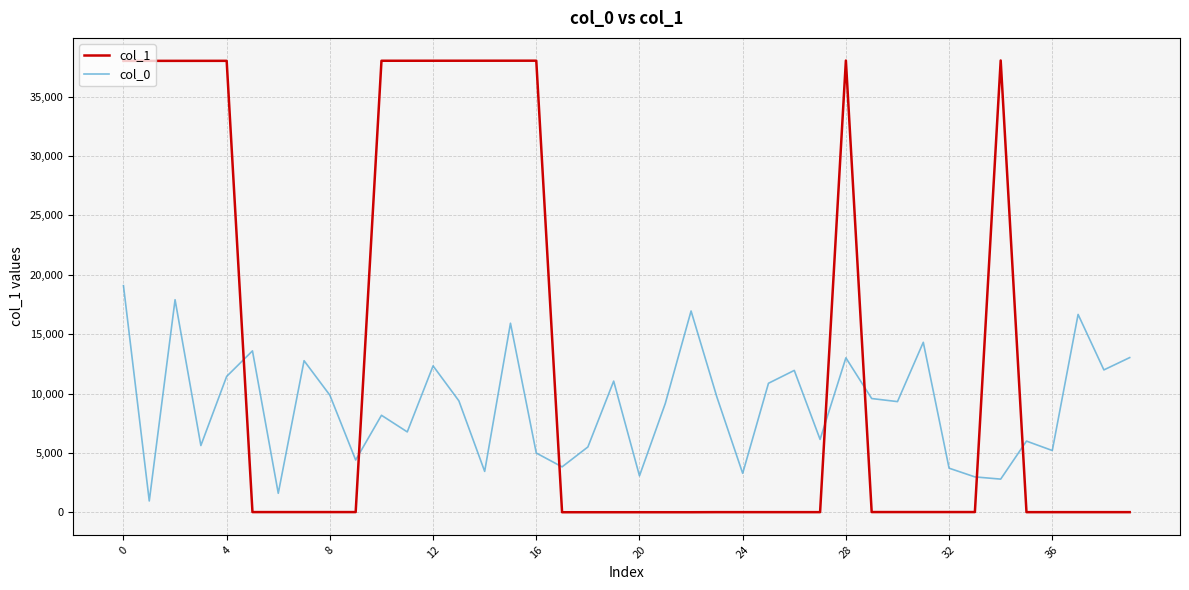

True or false: col_0 and col_1 cross at least once.

True